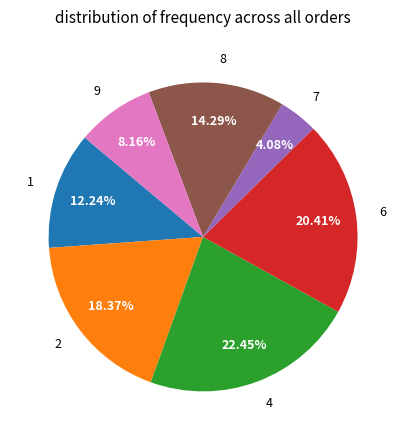

Is there a majority slice in this chart?

No